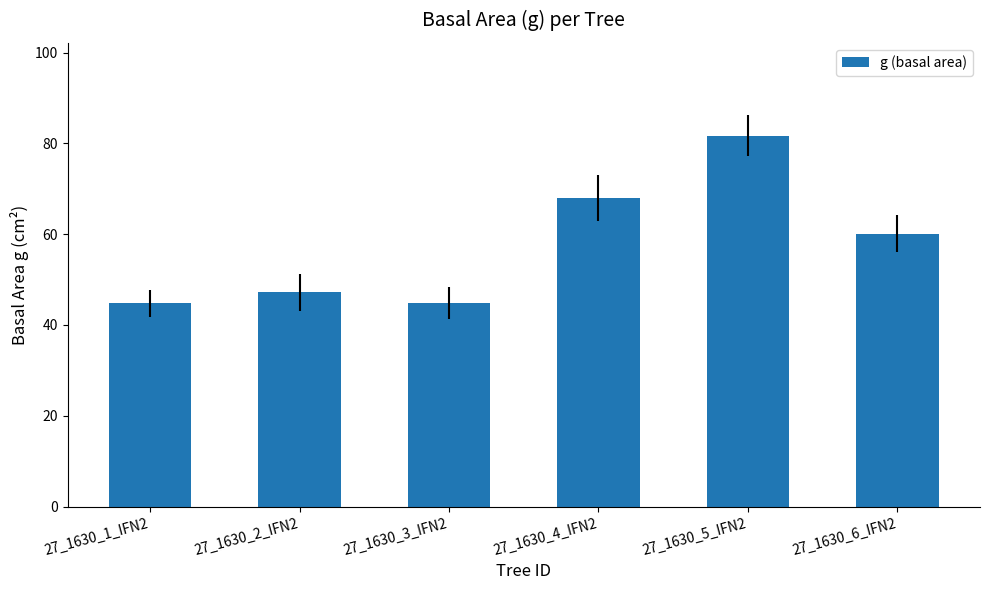

What is the difference between the maximum and minimum values?

36.9